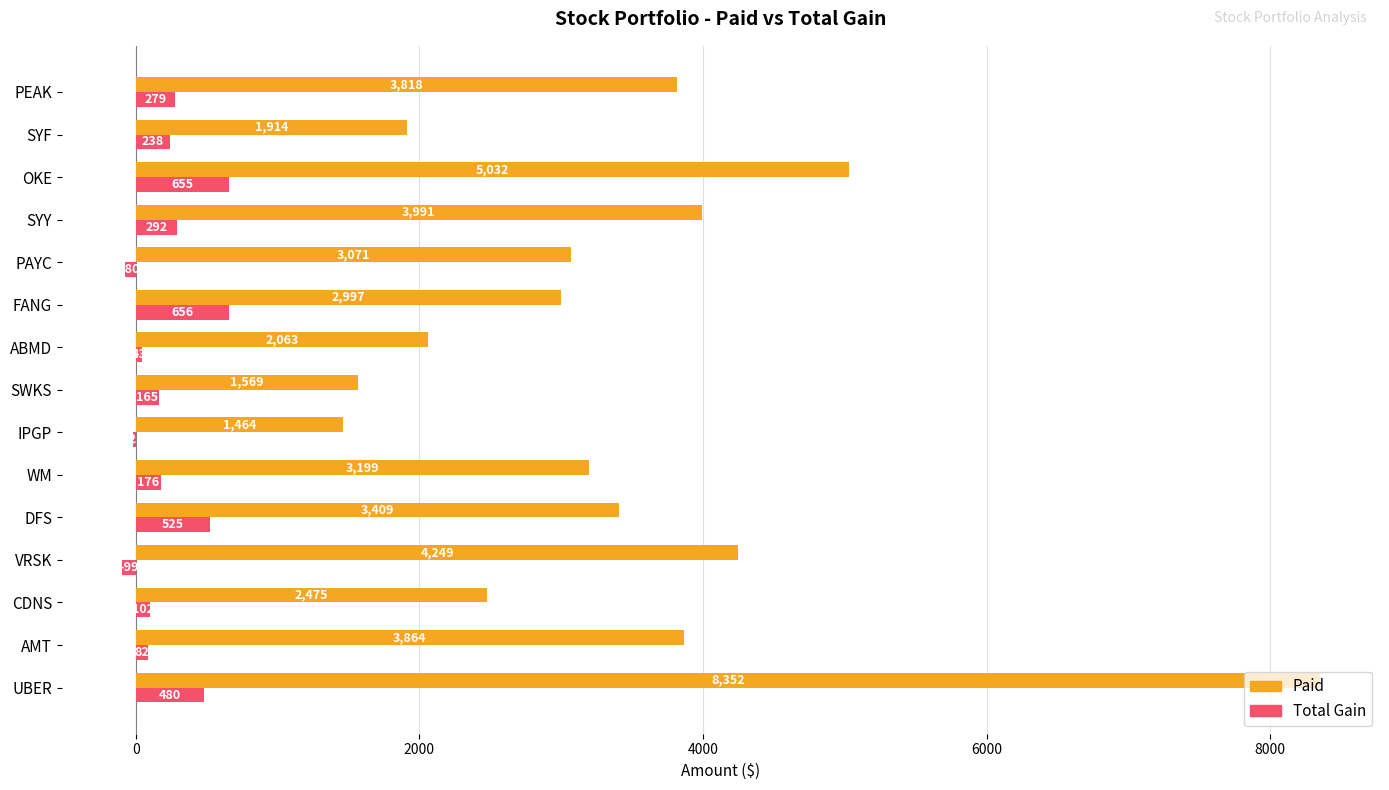

At which label is Paid closest to 4908?

OKE